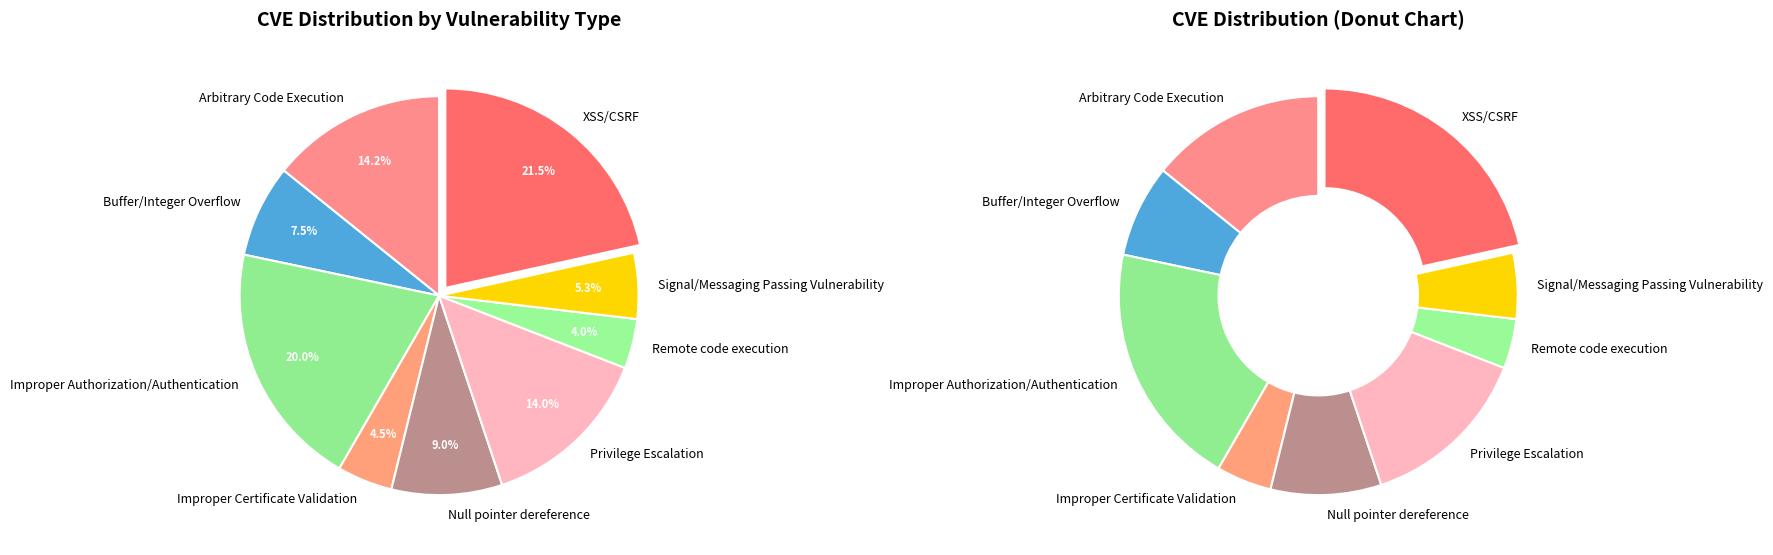

Between Null pointer dereference and Improper Certificate Validation, which is larger?

Null pointer dereference